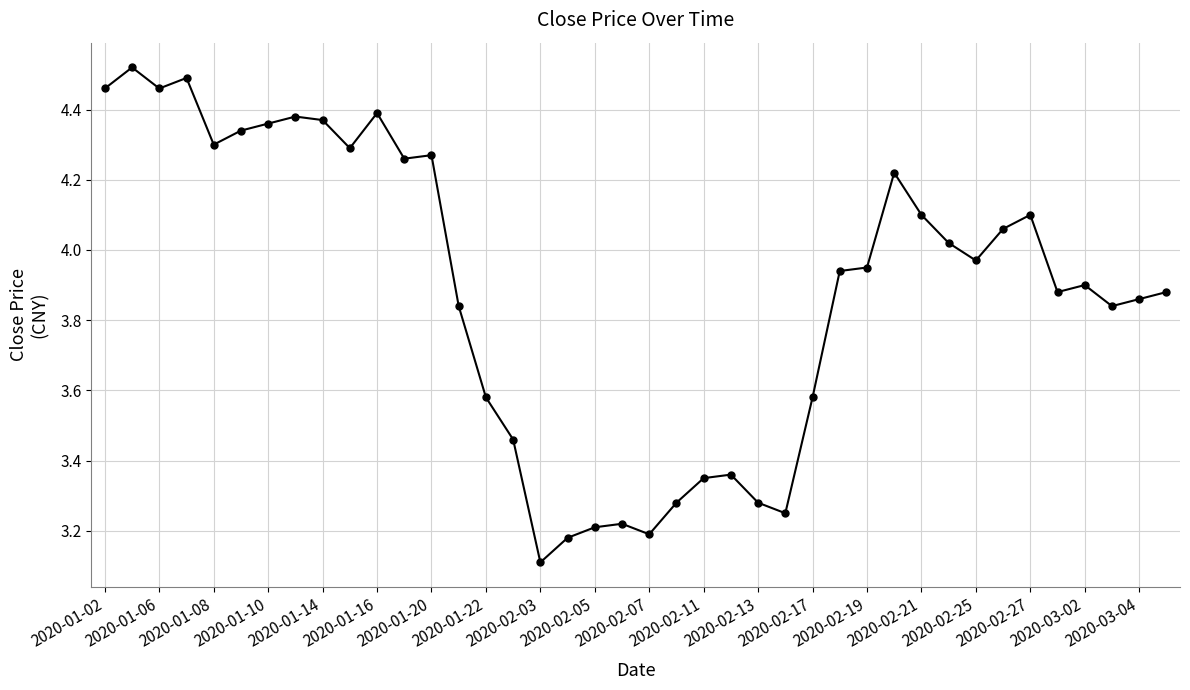

What is the difference between the maximum and minimum values?

1.4